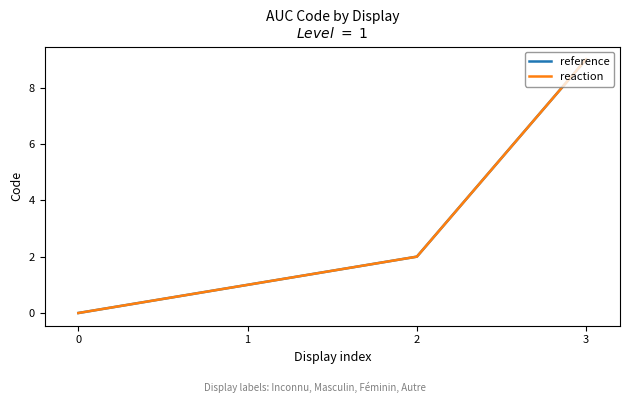

Reading left to right, what are all the values shown in this chart?

reference: 0=0	1=1	2=2	3=9
reaction: 0=0	1=1	2=2	3=9